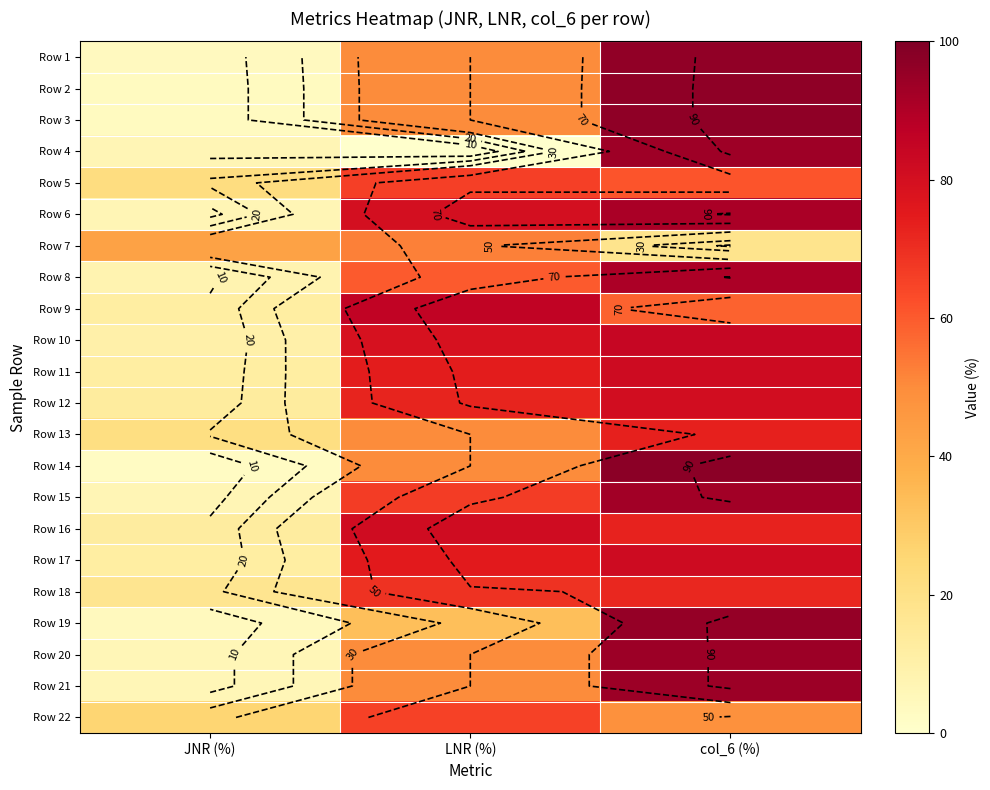

At which category is the sum across all series the highest?

col_6 (%)